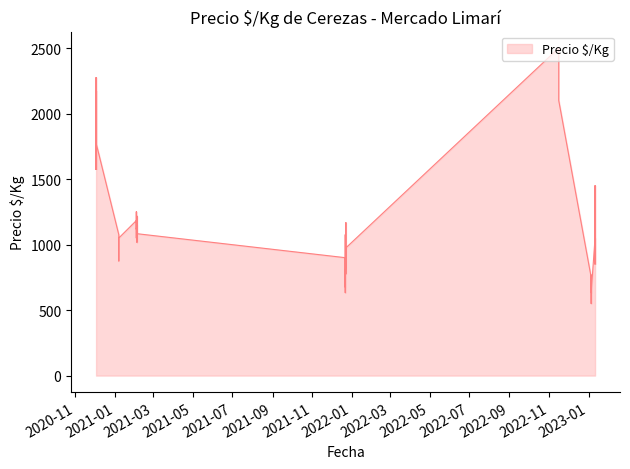

What is the difference between the maximum and minimum values in the Precio maximo series?

1950